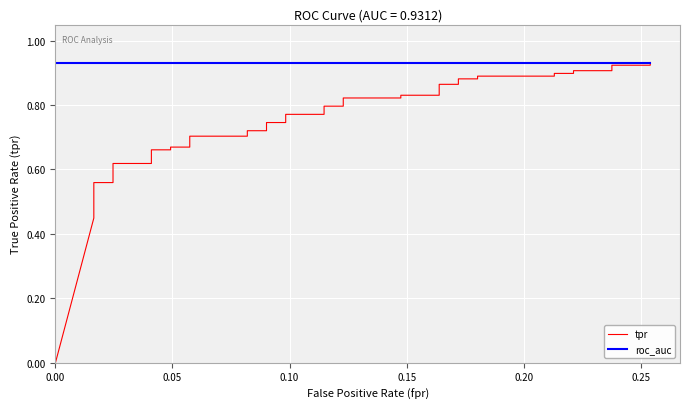

True or false: roc_auc has more than 1 points higher than both neighbors.

False